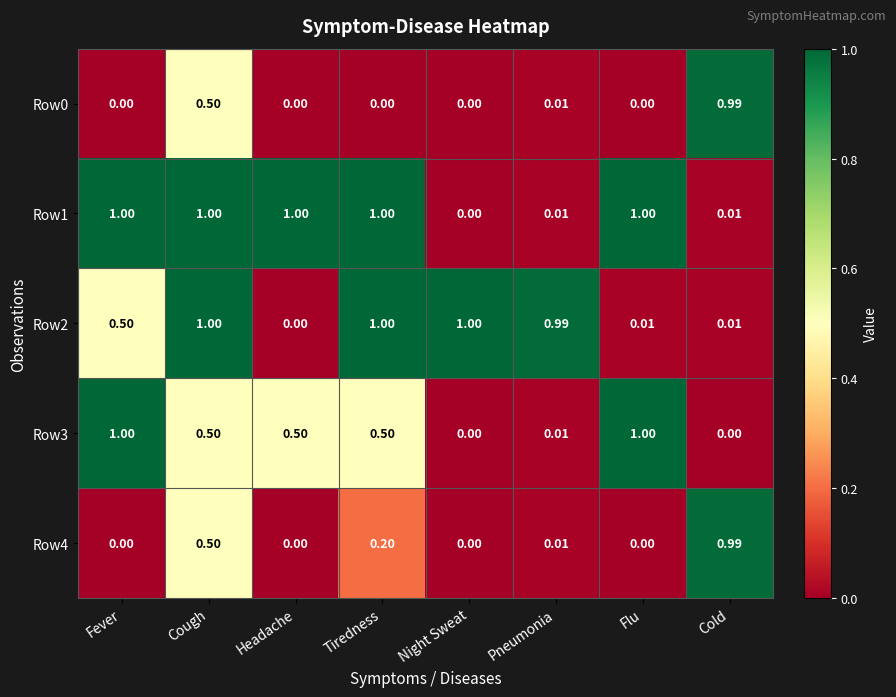

At which category is the sum across all series the highest?

Cough